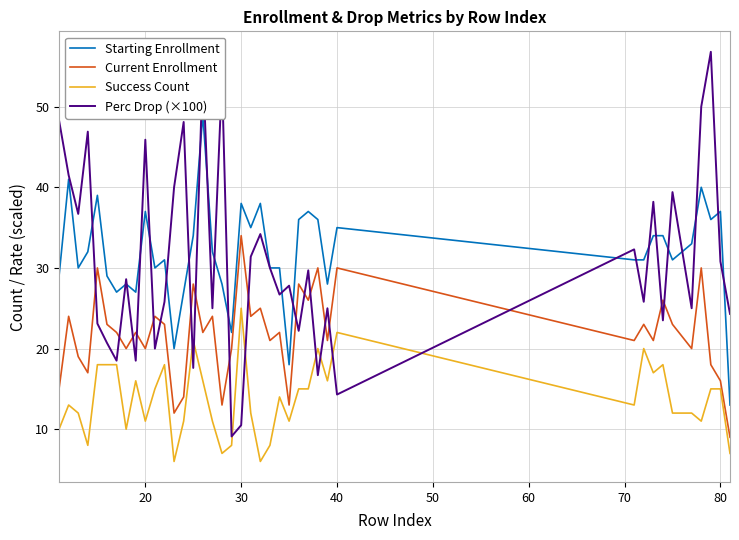

What is the maximum value for Perc Drop (×100)?

56.8